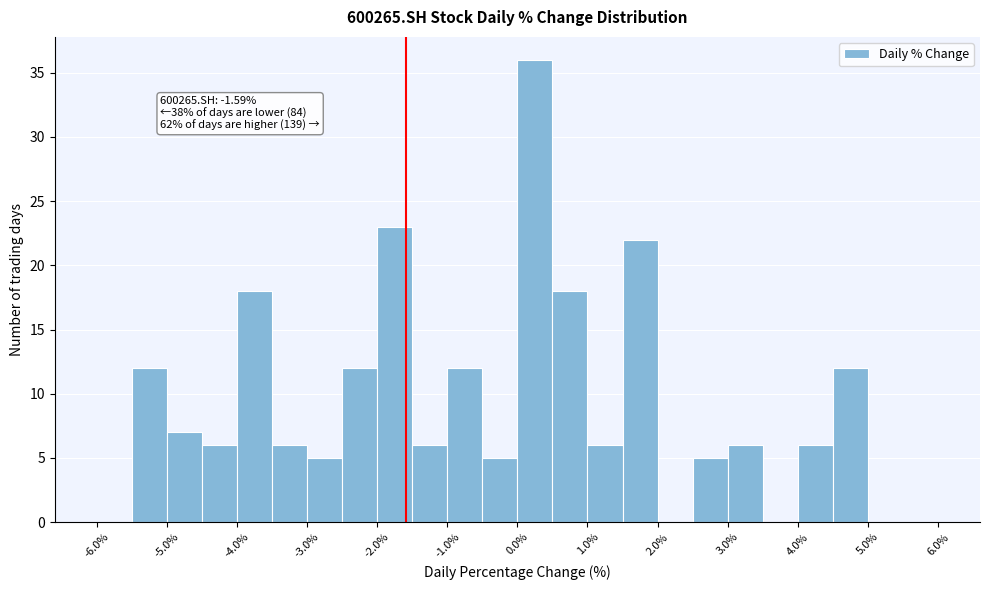

Over which range of the x-axis is the bar tallest?

0.0 to 0.5